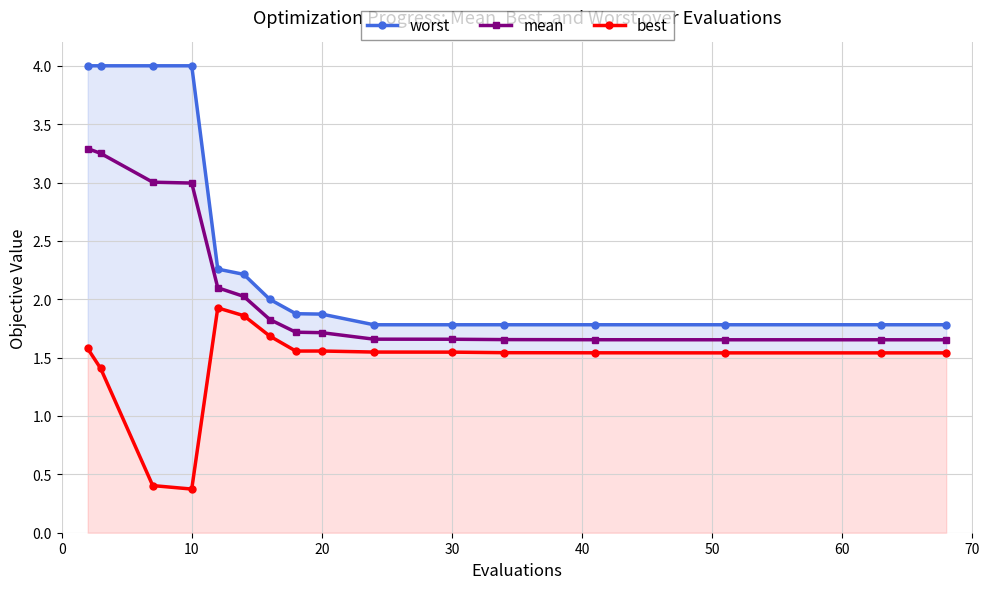

Is this an area chart (filled region under the line)?

No